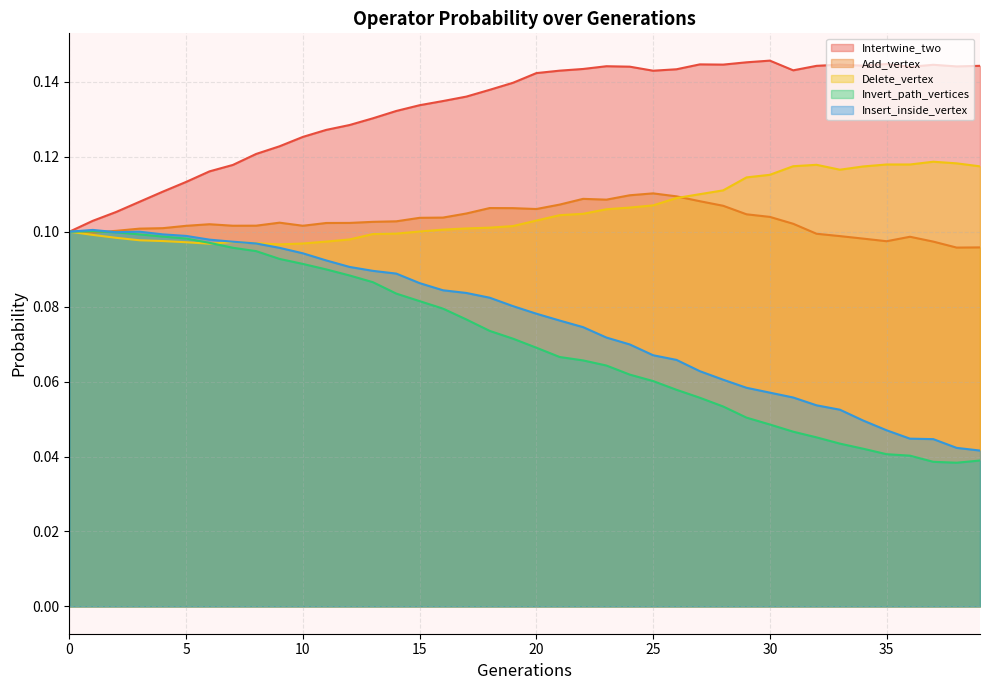

At how many categories does at least one series exceed 0?

40